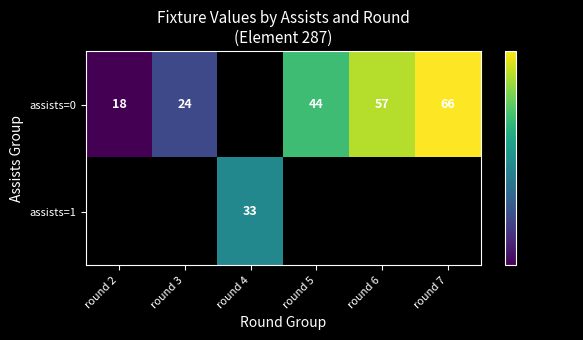

Is the value of assists=0 at round 6 greater than the value of assists=1 at round 4?

Yes